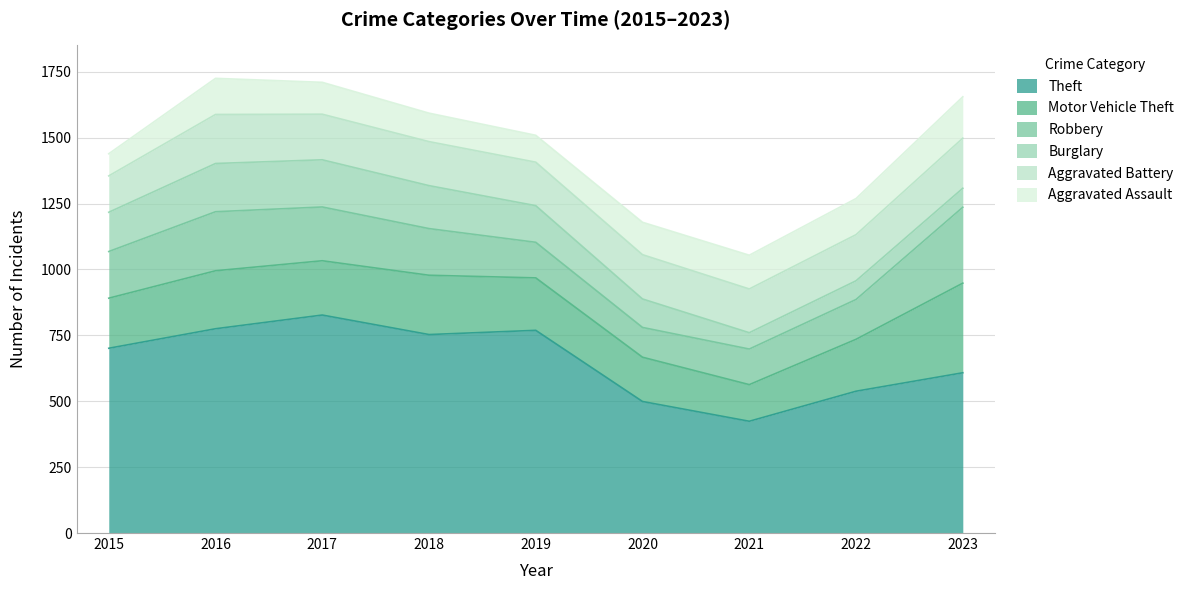

The Motor Vehicle Theft series shows 168 at 2020. True or false?

True